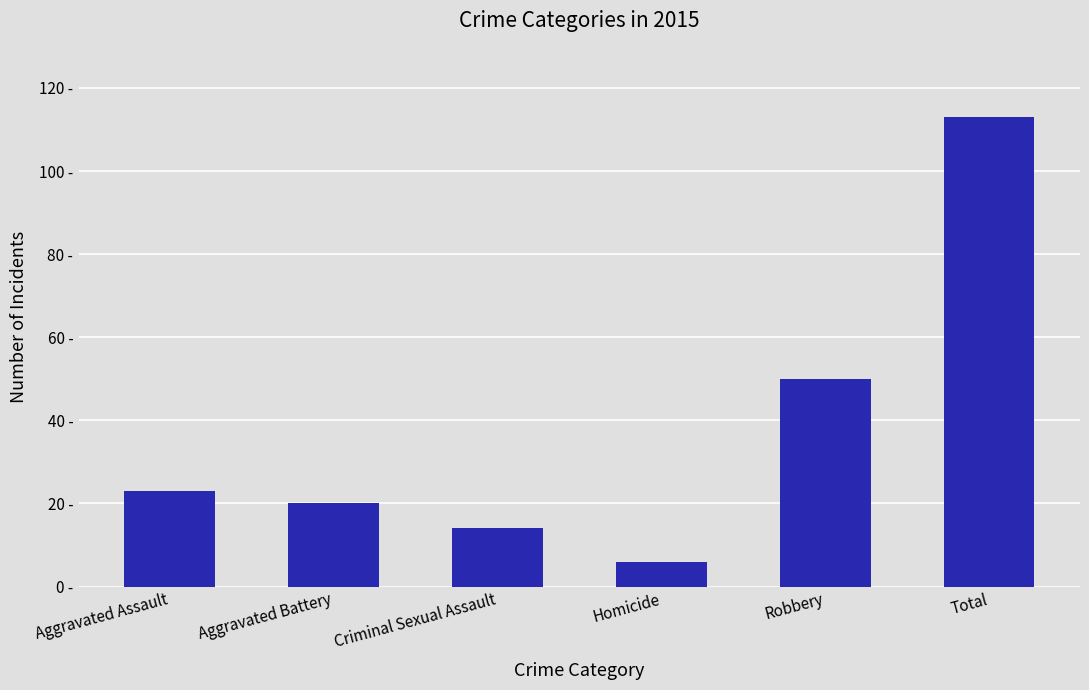

Reading left to right, list all the values displayed in this chart.

23	20	14	6	50	113